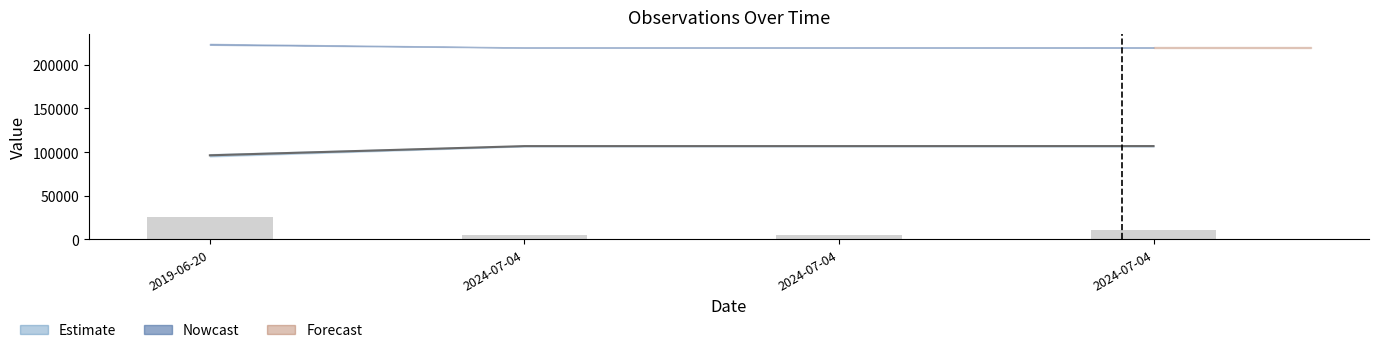

Reading right to left, list all the values displayed in this chart.

Taxonsorteringsordning: 2024-07-04=106851	2024-07-04=106819	2024-07-04=106819	2019-06-20=96254
Noggrannhet: 2024-07-04=10000	2024-07-04=5000	2024-07-04=5000	2019-06-20=25000